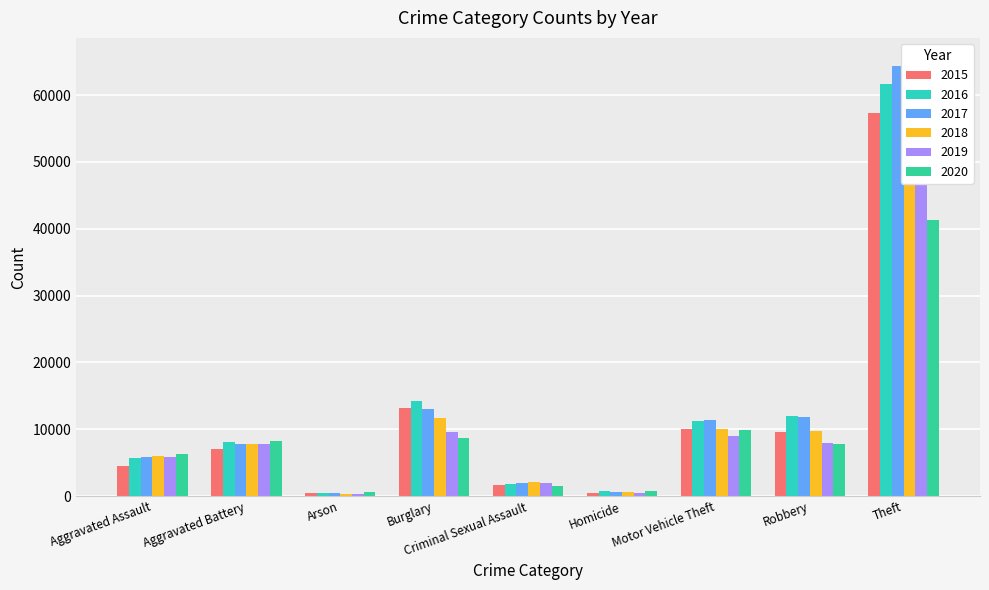

What value does the 2019 series have at Homicide, to the nearest 50?

500